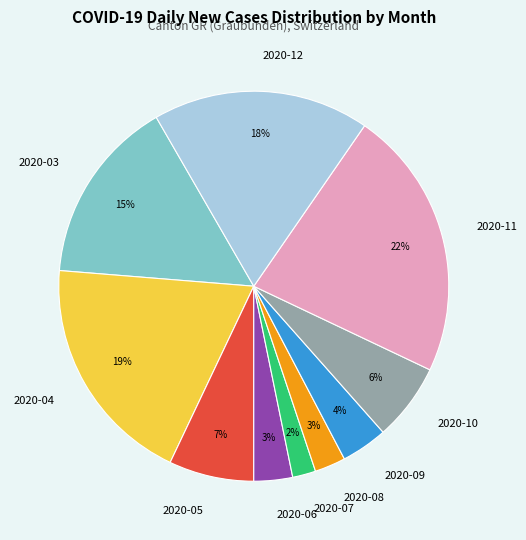

Is there a majority slice in this chart?

No